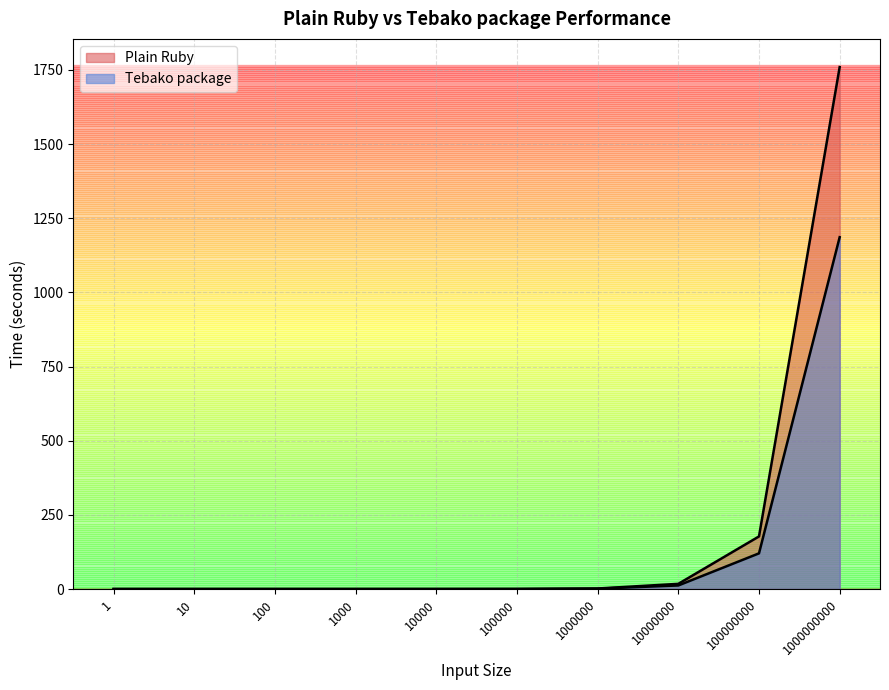

Between 100000000 and 1, which is larger?

100000000